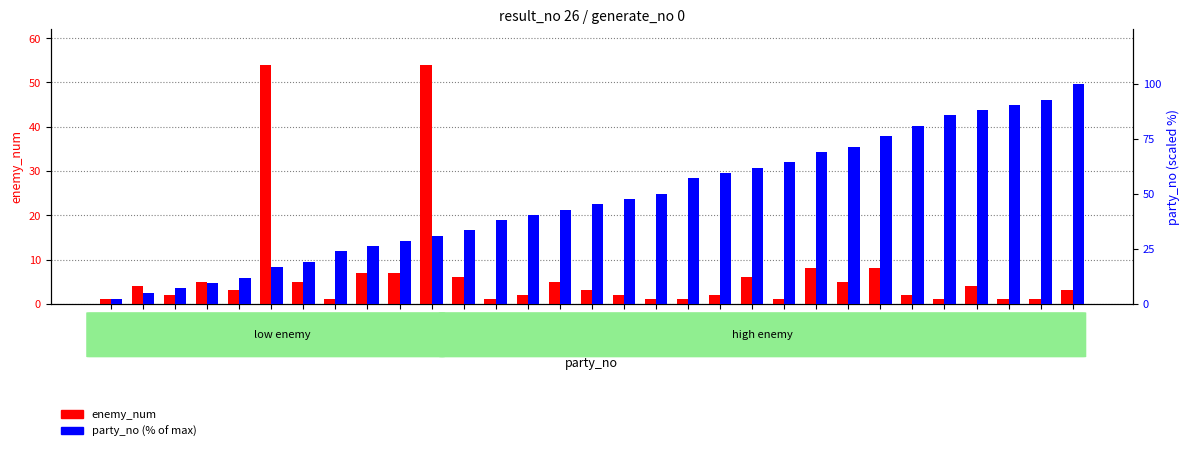

What is the total value across all series at party 39?

93.9